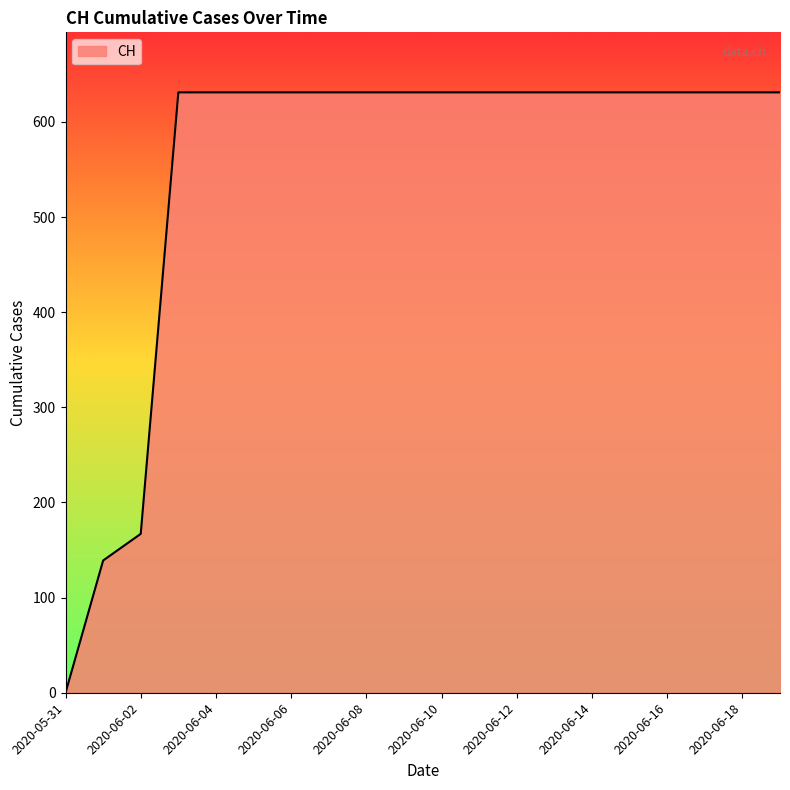

What is the maximum value shown in the chart?

631